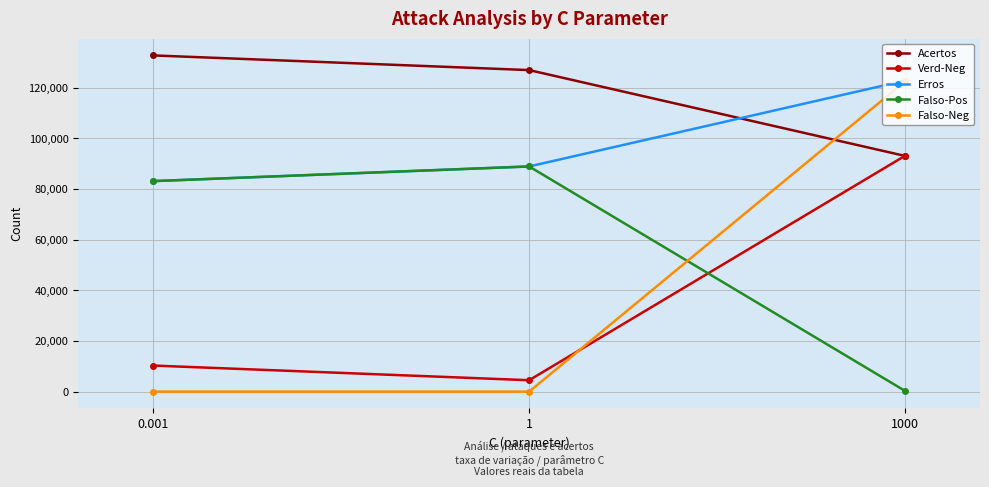

What value does the Acertos series have at 0.001?

132670.0